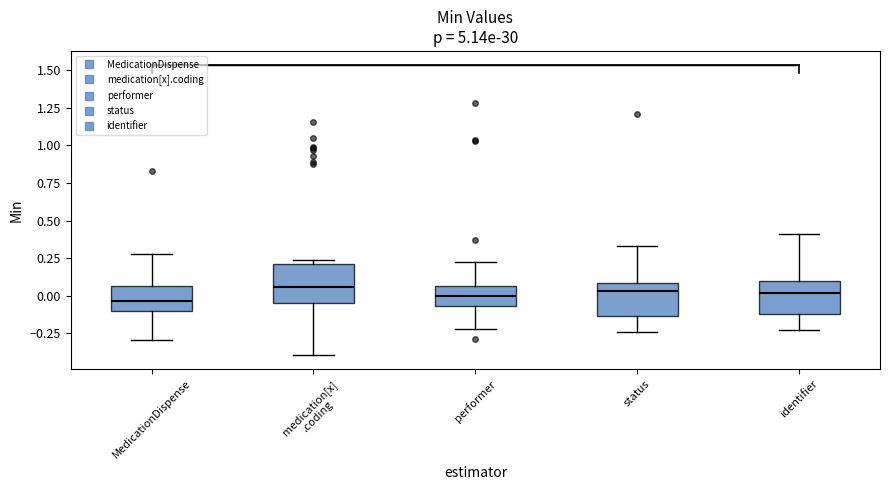

Reading left to right, transcribe this box plot: for each box, give where its median line is, the range the box spans, and where its two whiskers end, as read against the y-axis. The values are not printed on the chart, so give them approximately, as read against the axis.

MedicationDispense: median -0.05, box -0.10 to 0.05, whiskers -0.30 to 0.30
medication[x] .coding: median 0.05, box -0.05 to 0.20, whiskers -0.40 to 0.25
performer: median 0.00, box -0.05 to 0.05, whiskers -0.20 to 0.20
status: median 0.05, box -0.15 to 0.10, whiskers -0.25 to 0.35
identifier: median 0.00, box -0.10 to 0.10, whiskers -0.25 to 0.40